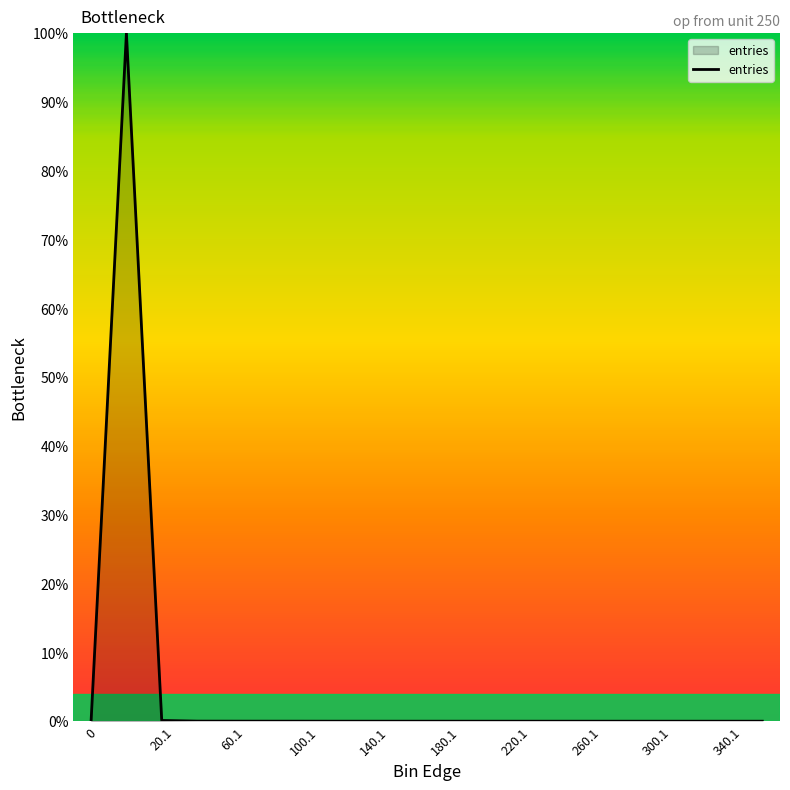

What is the maximum value shown in the chart?

100.0